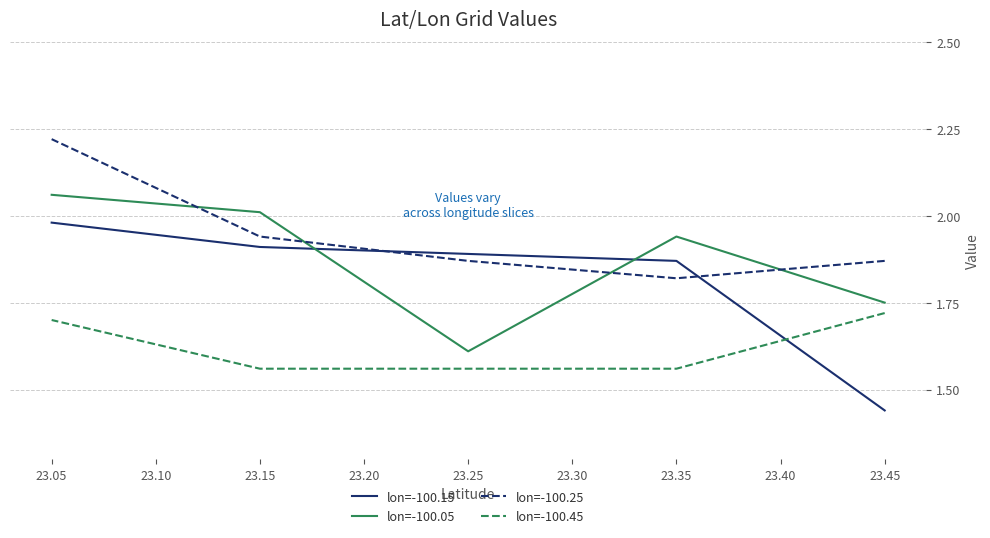

At how many categories does at least one series exceed 1?

5